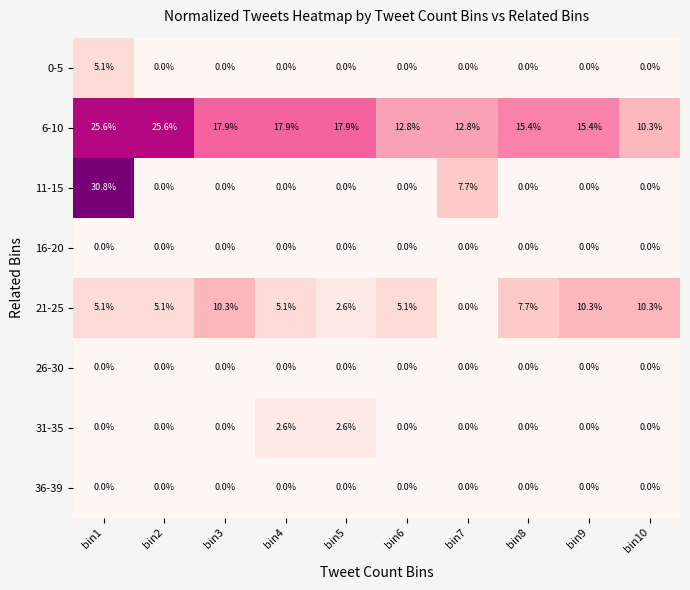

At which category does the chart reach its peak across all series?

bin1